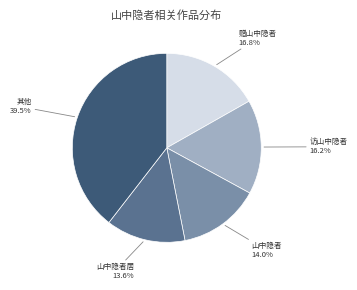

Is there any slice that represents more than half of the pie?

No